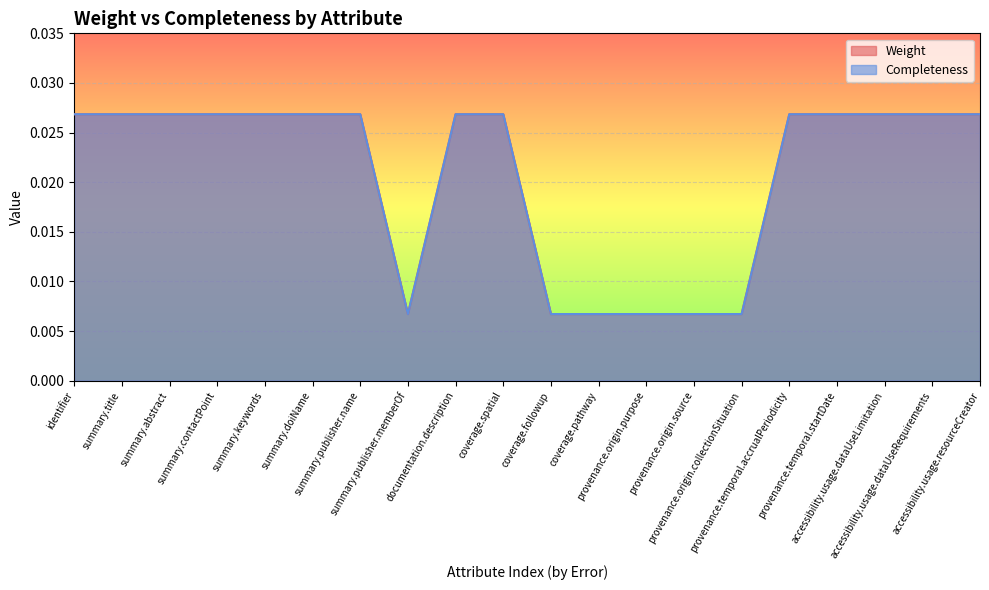

Does the chart display data point markers on the line(s)?

No